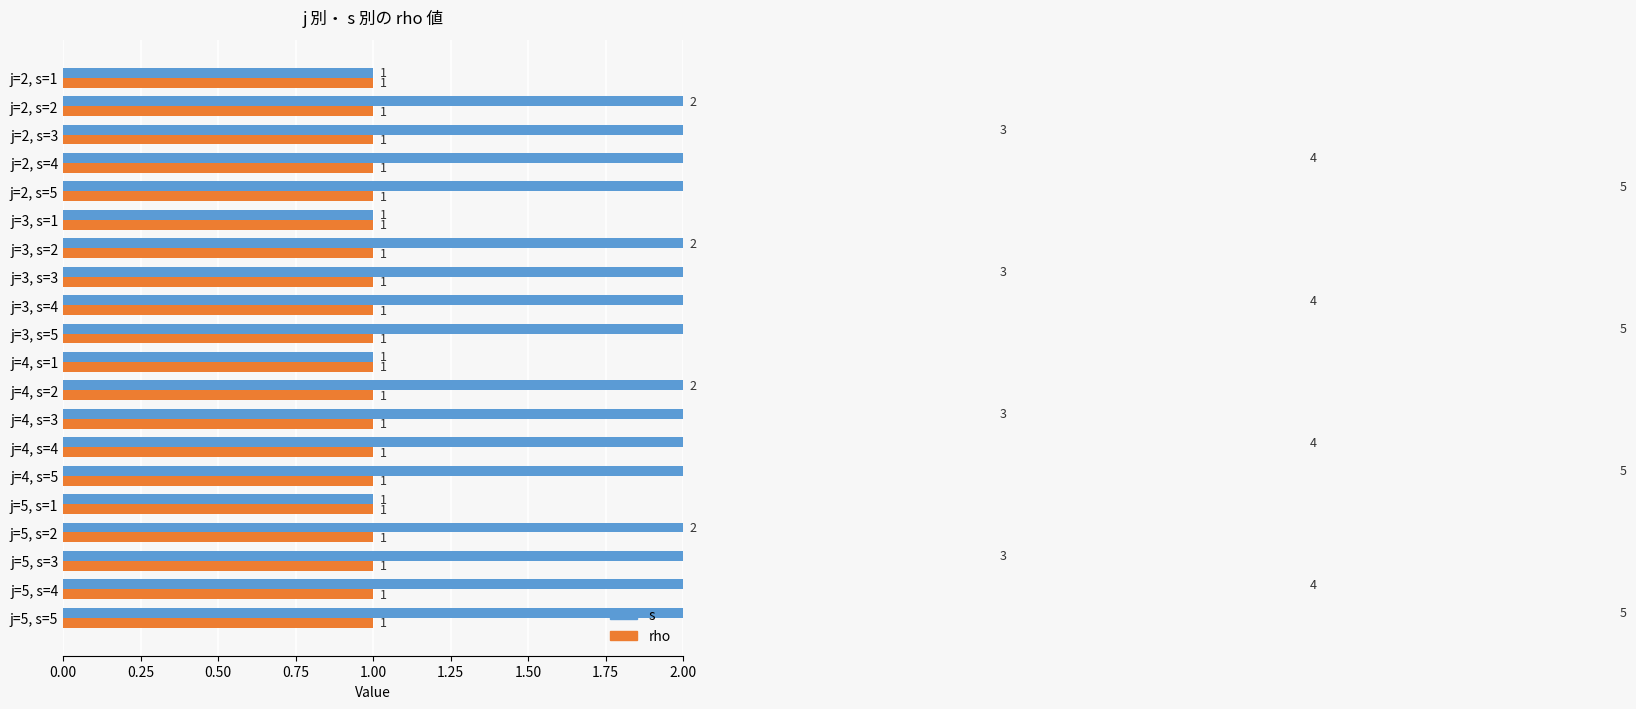

What are all the series names shown in the legend?

rho, s